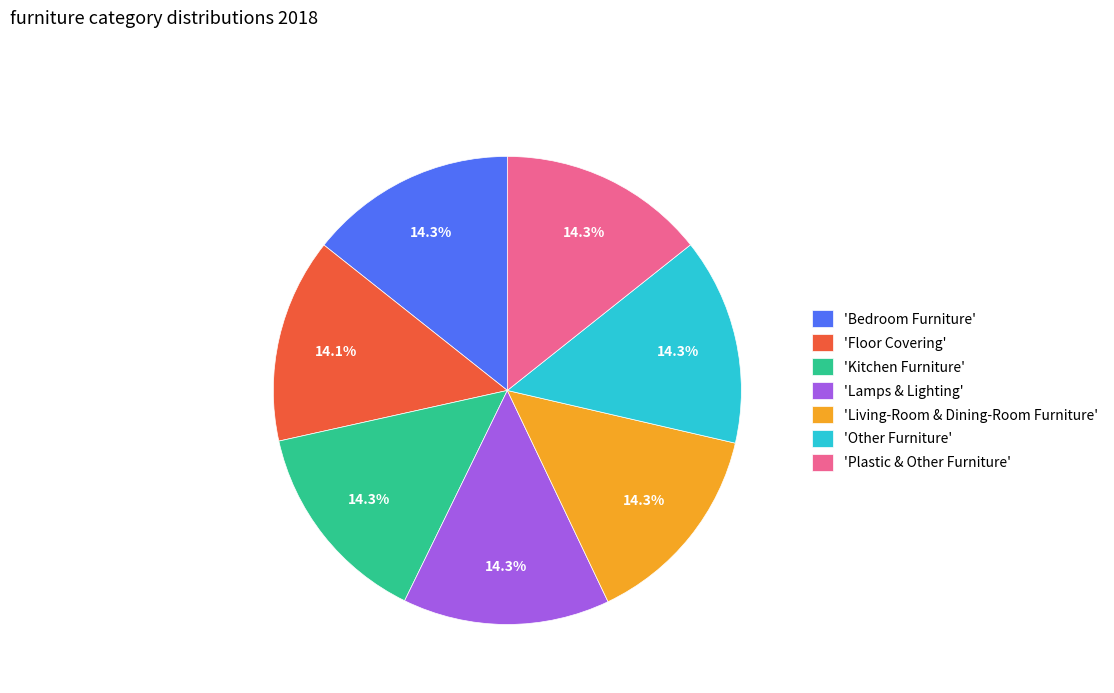

What percentage is NOT represented by 'Floor Covering'?

85.9%